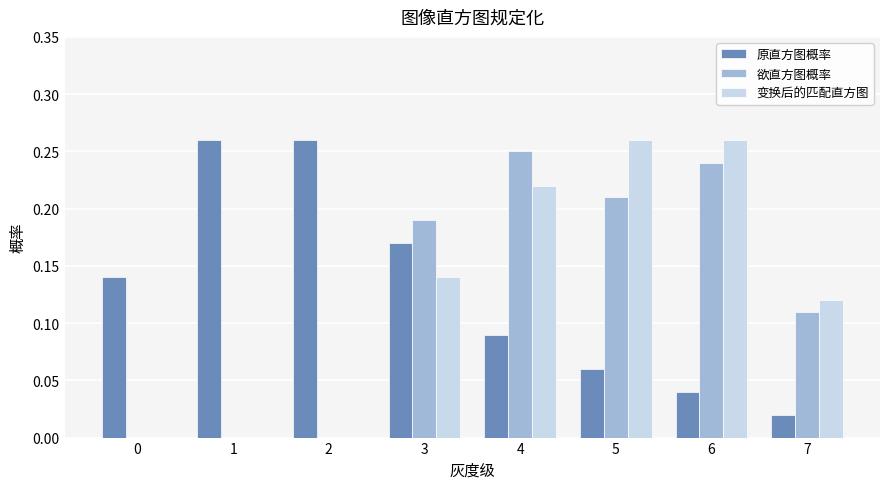

Which series changed the most between 0 and 6?

变换后的匹配直方图